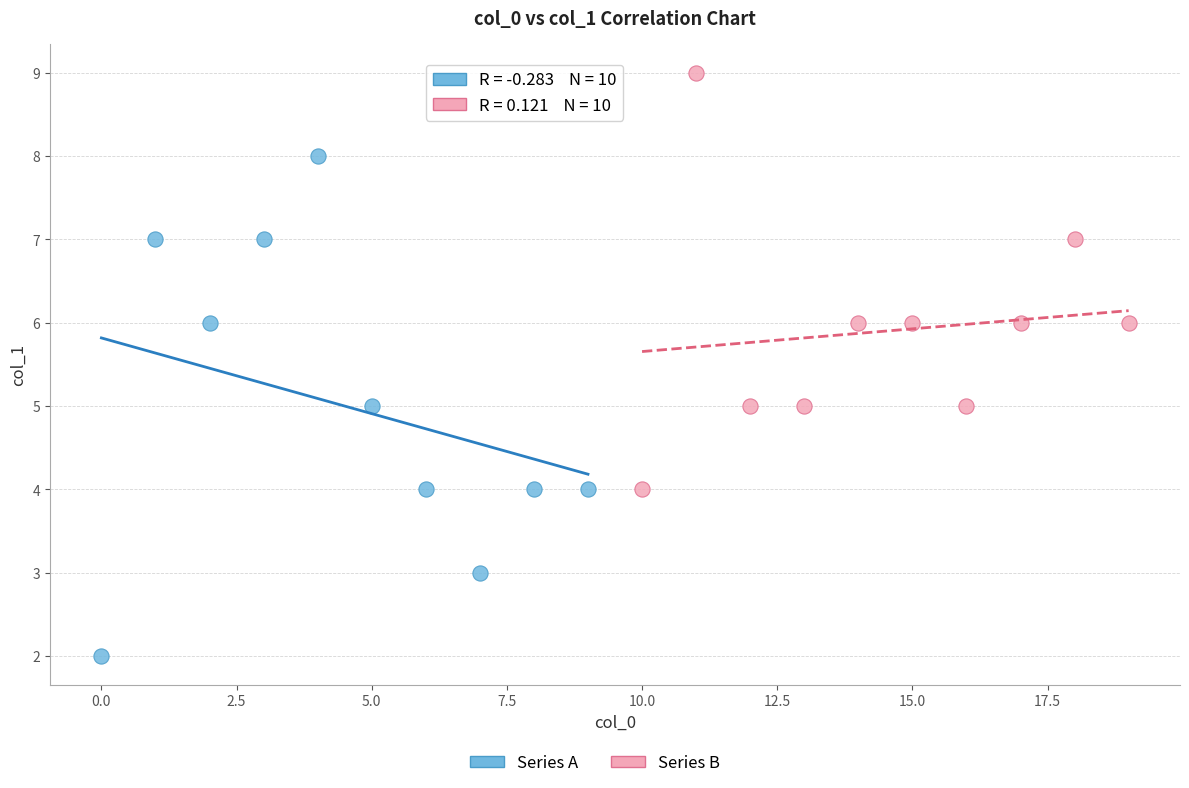

Which series has the largest Y range (max minus min)?

Series A